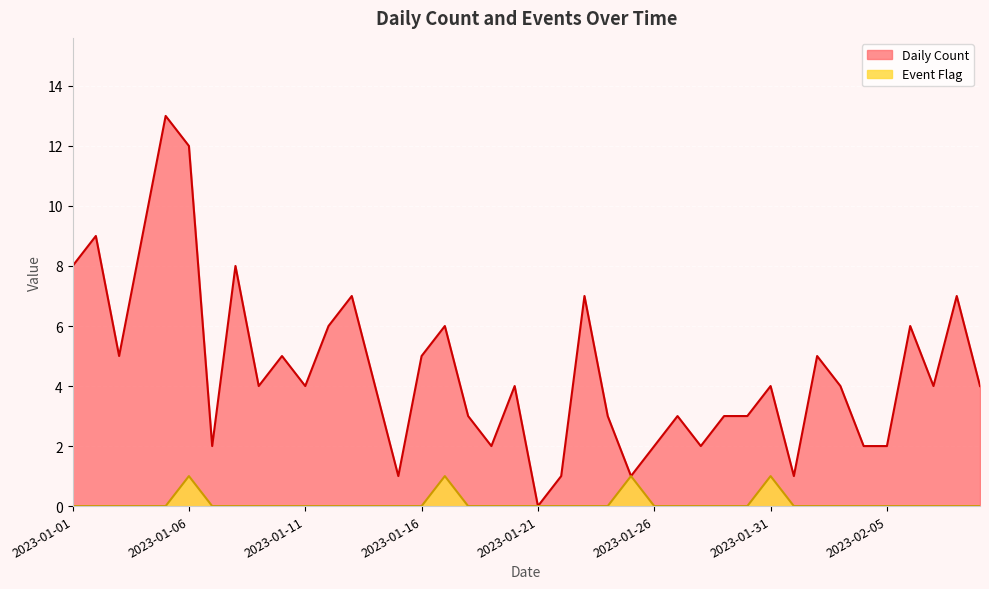

Read the Daily Count value at 2023-01-09, to the nearest 5.

5